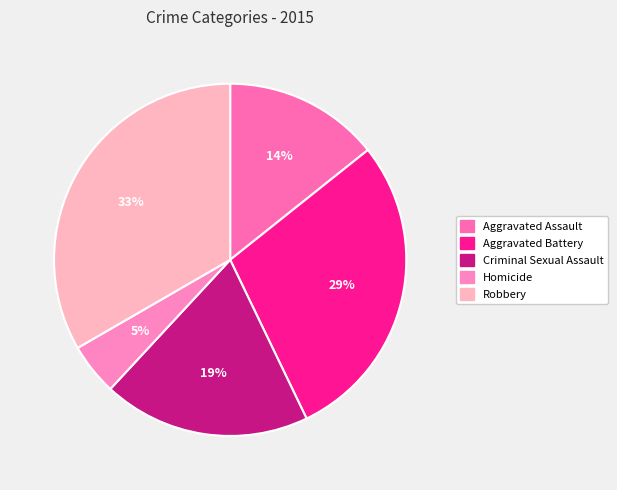

Which slice is the smallest?

Homicide